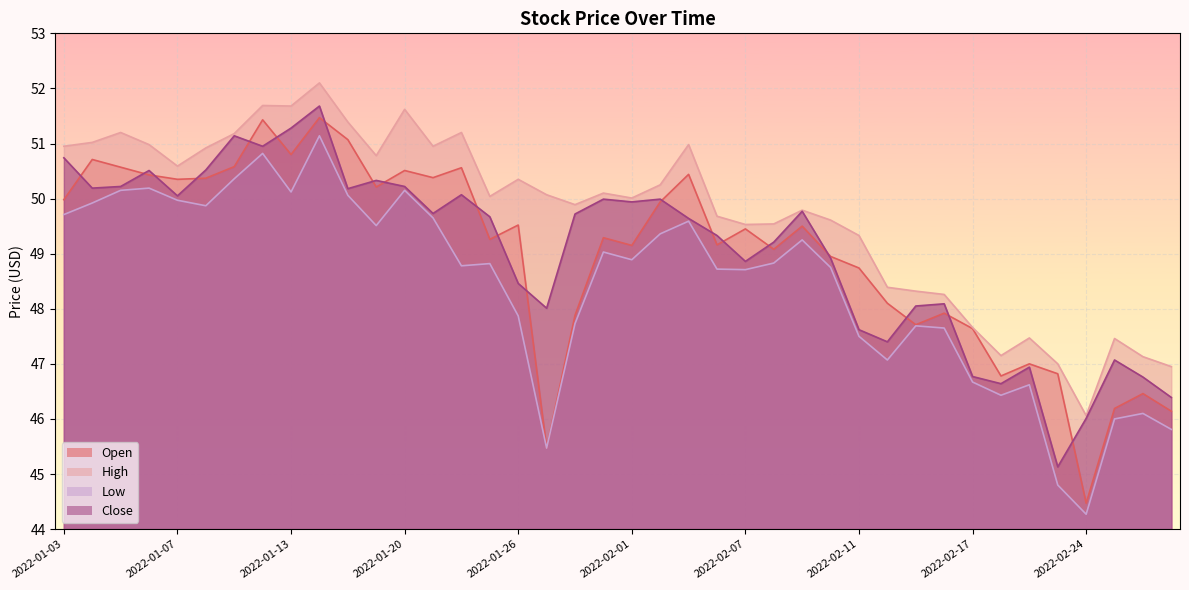

Reading right to left, what are all the values shown in this chart?

Open: 46.1	46.5	46.2	44.5	46.8	47.0	46.8	47.6	47.9	47.7	48.1	48.7	49.0	49.5	49.1	49.5	49.2	50.4	49.9	49.1	49.3	47.9	45.5	49.5	49.3	50.6	50.4	50.5	50.2	51.1	51.5	50.8	51.4	50.6	50.4	50.4	50.4	50.6	50.7	50.0
High: 47.0	47.1	47.5	46.1	47.0	47.5	47.1	47.7	48.3	48.3	48.4	49.3	49.6	49.8	49.5	49.5	49.7	51.0	50.2	50.0	50.1	49.9	50.1	50.4	50.0	51.2	51.0	51.6	50.8	51.4	52.1	51.7	51.7	51.2	50.9	50.6	51.0	51.2	51.0	51.0
Low: 45.8	46.1	46.0	44.3	44.8	46.6	46.4	46.7	47.6	47.7	47.1	47.5	48.8	49.2	48.8	48.7	48.7	49.6	49.4	48.9	49.0	47.7	45.5	47.9	48.8	48.8	49.6	50.1	49.5	50.1	51.1	50.1	50.8	50.4	49.9	50.0	50.2	50.1	49.9	49.7
Close: 46.4	46.8	47.1	46.0	45.1	46.9	46.6	46.8	48.1	48.0	47.4	47.6	48.9	49.8	49.2	48.9	49.3	49.6	50.0	49.9	50.0	49.7	48.0	48.5	49.7	50.1	49.7	50.2	50.3	50.2	51.7	51.3	51.0	51.1	50.5	50.0	50.5	50.2	50.2	50.7